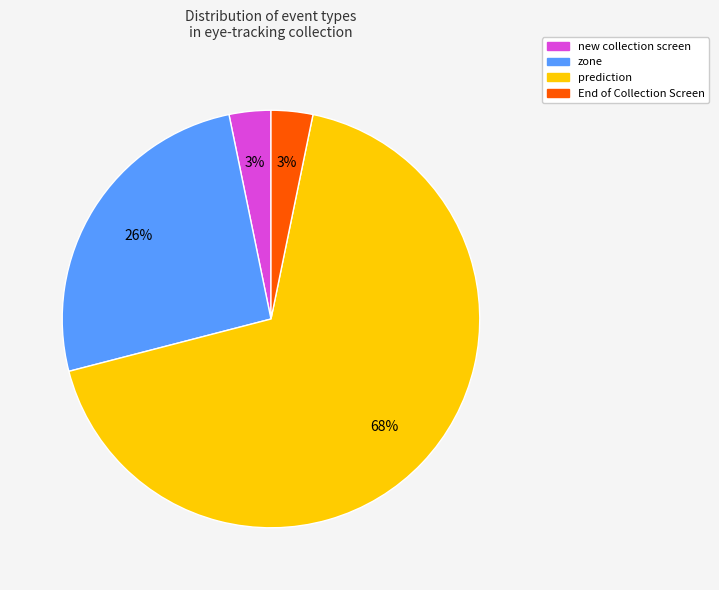

Is there a majority slice in this chart?

Yes